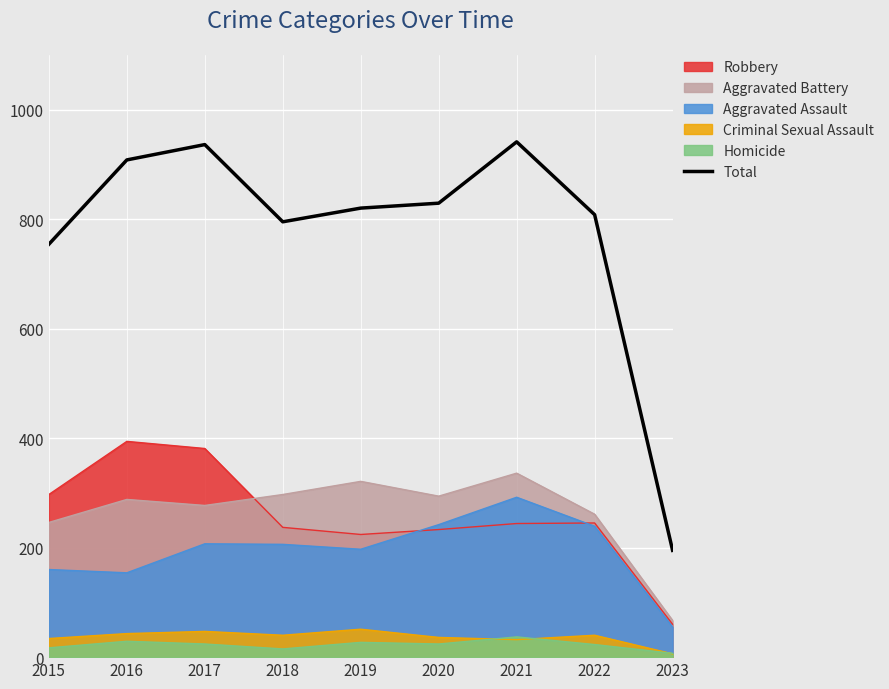

True or false: the data has more than 2 interior local peaks.

False